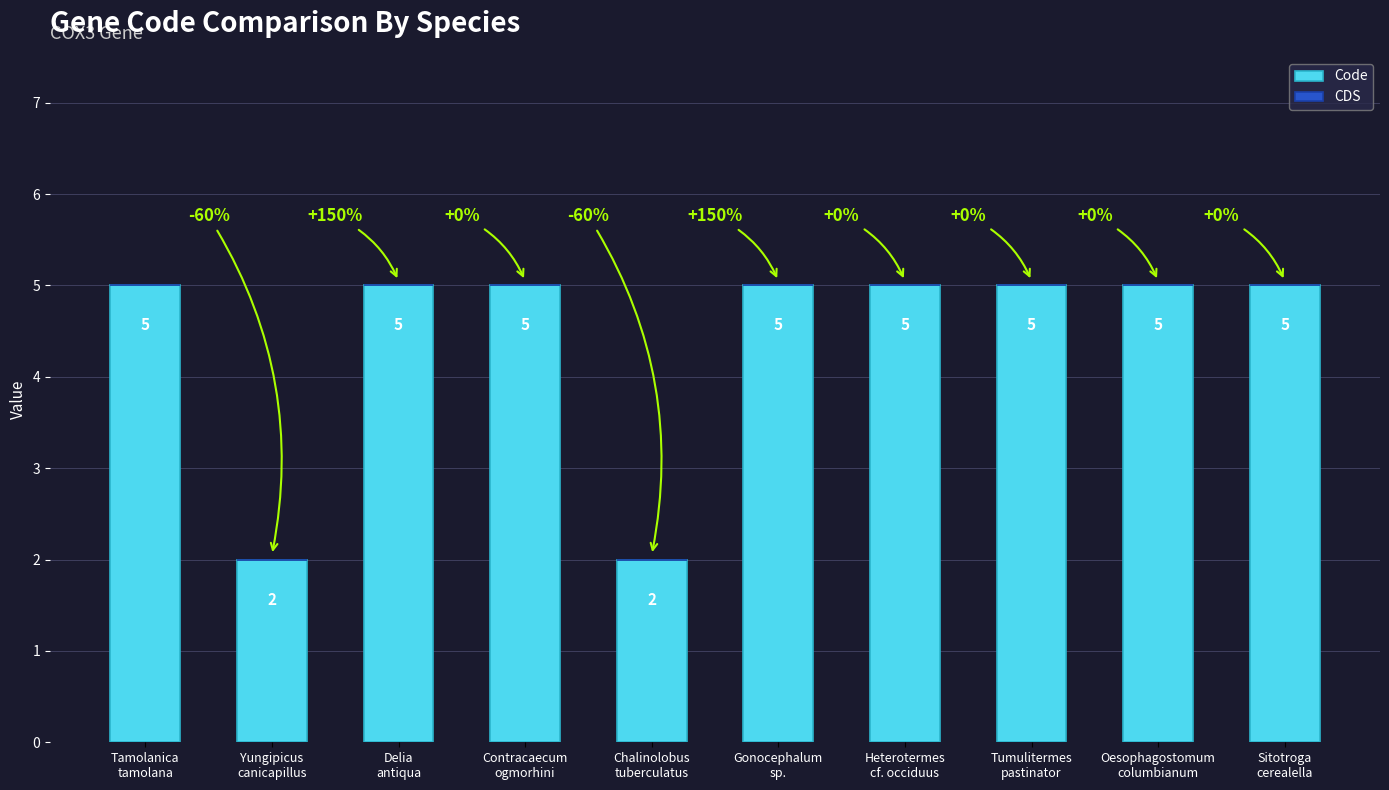

What is the value of the 8th bar from the left?

5